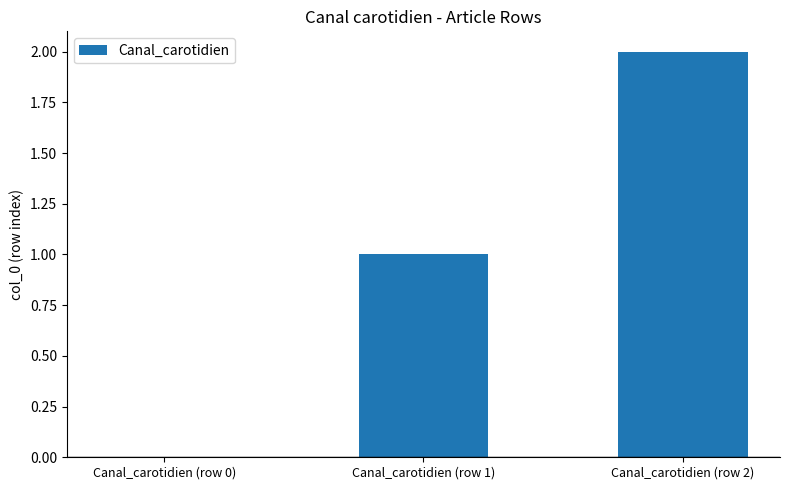

Which has a higher value, Canal_carotidien (row 1) or Canal_carotidien (row 0)?

Canal_carotidien (row 1)